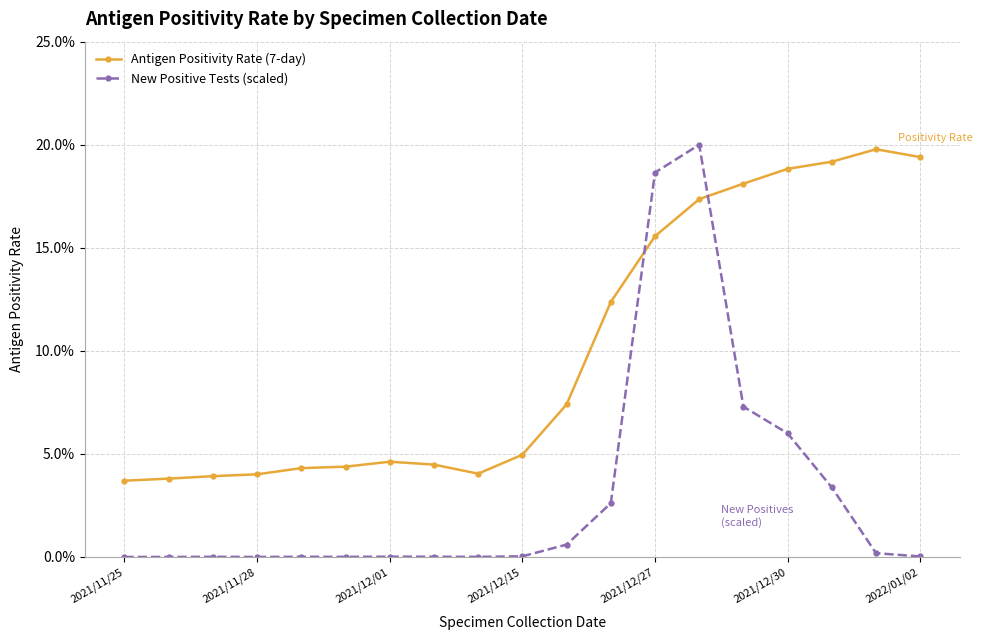

After their last crossing, which series has the higher values: New Positive Tests (scaled) or Antigen Positivity Rate (7-day)?

Antigen Positivity Rate (7-day)